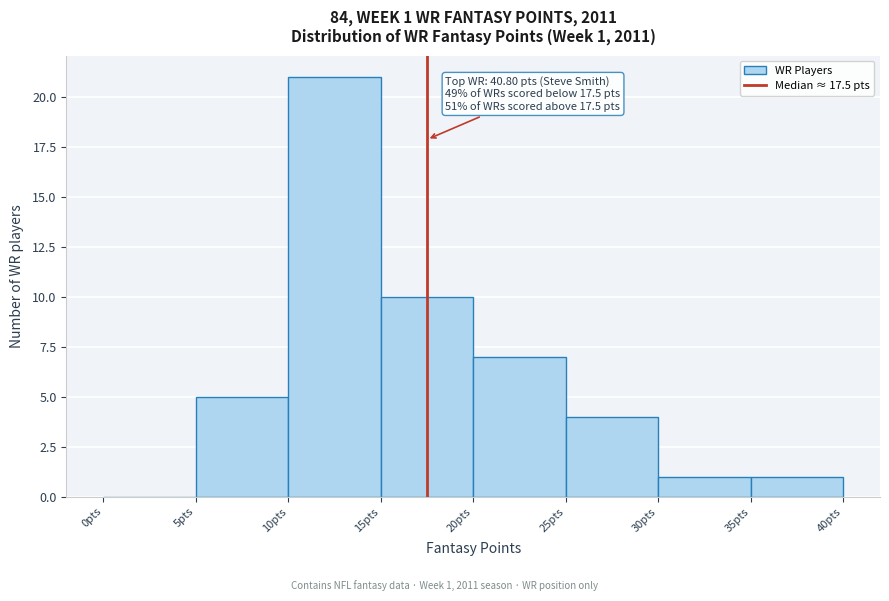

Which range on the x-axis has the tallest bar?

10 to 15